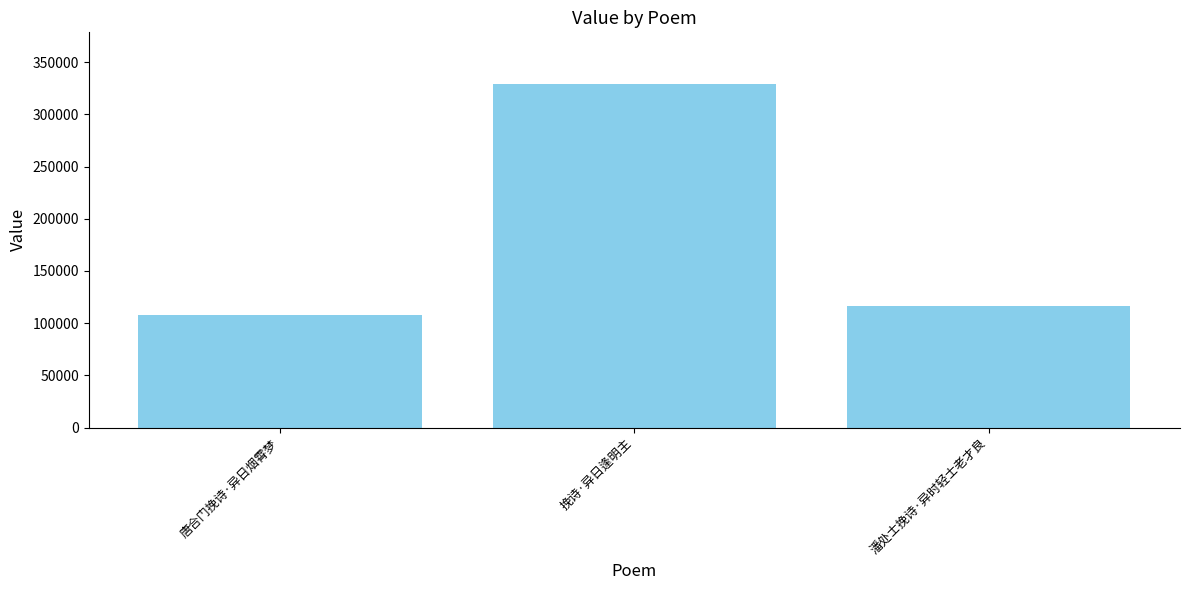

Which has a higher value, 唐合门挽诗·异日烟霄梦 or 挽诗·异日逢明主?

挽诗·异日逢明主